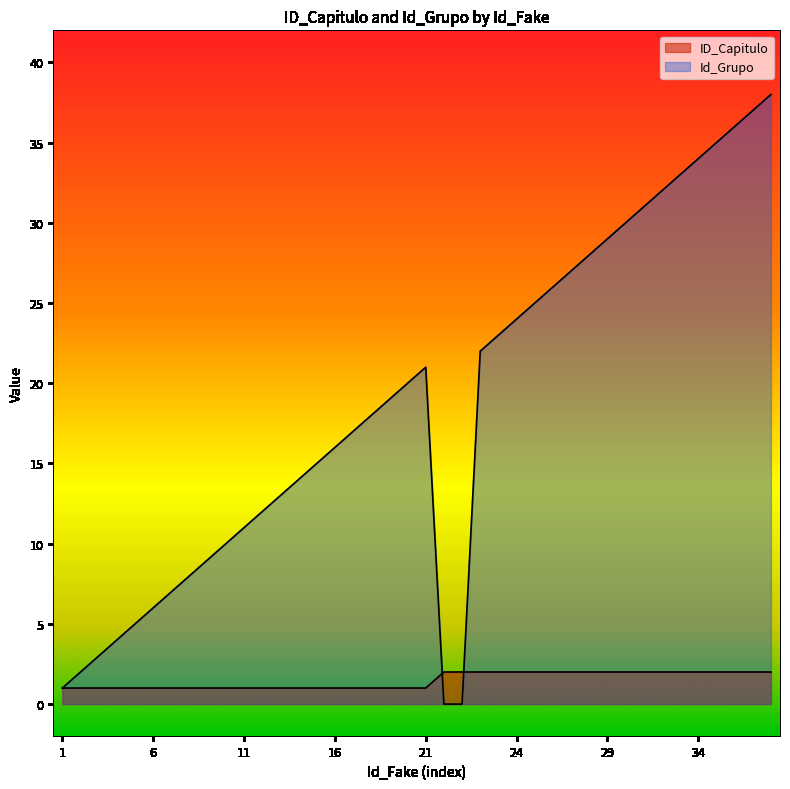

Count the number of categories in the chart.

40